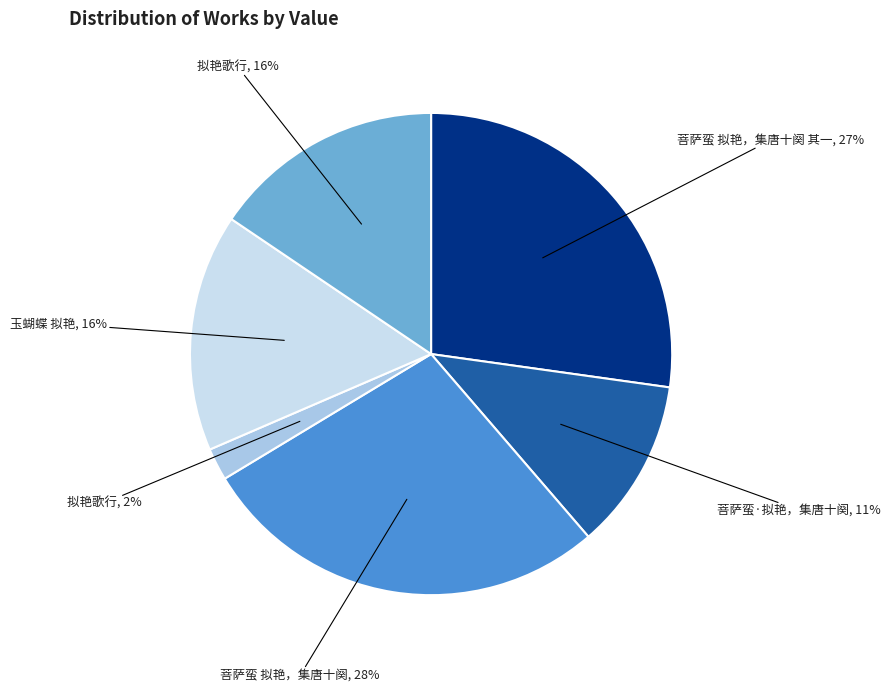

Count the number of slices in the pie.

6